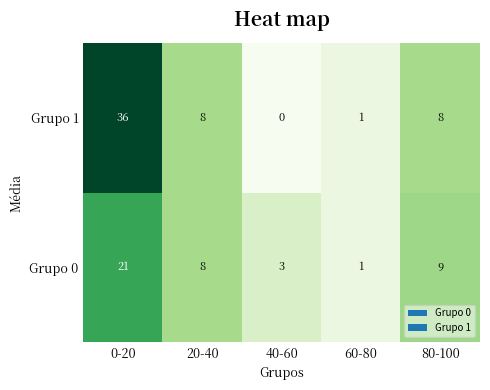

Count the number of categories in the chart.

5